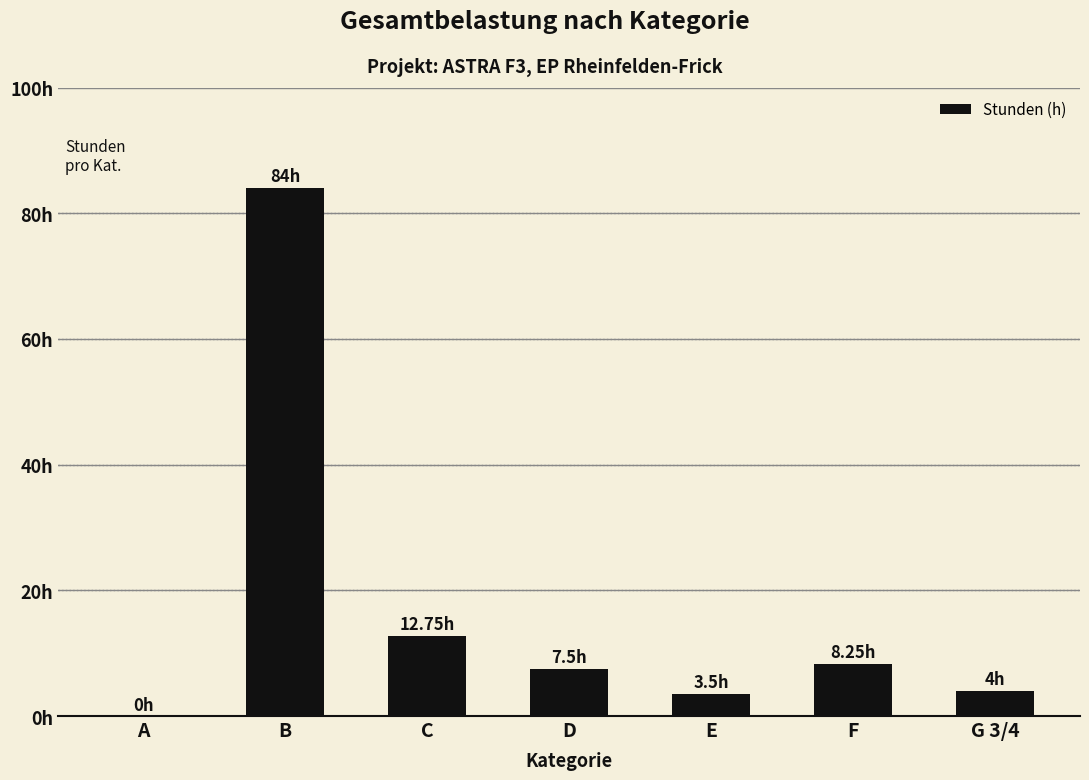

The chart shows a value of 0.0 at A. True or false?

True